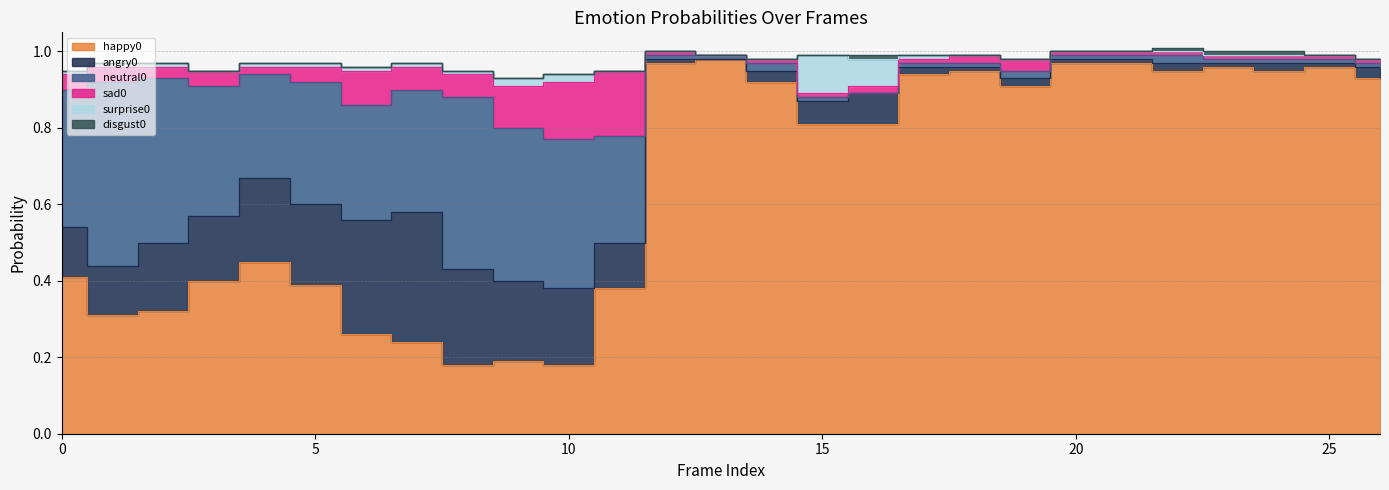

True or false: surprise0 has a value of 0.0 at 22.

True